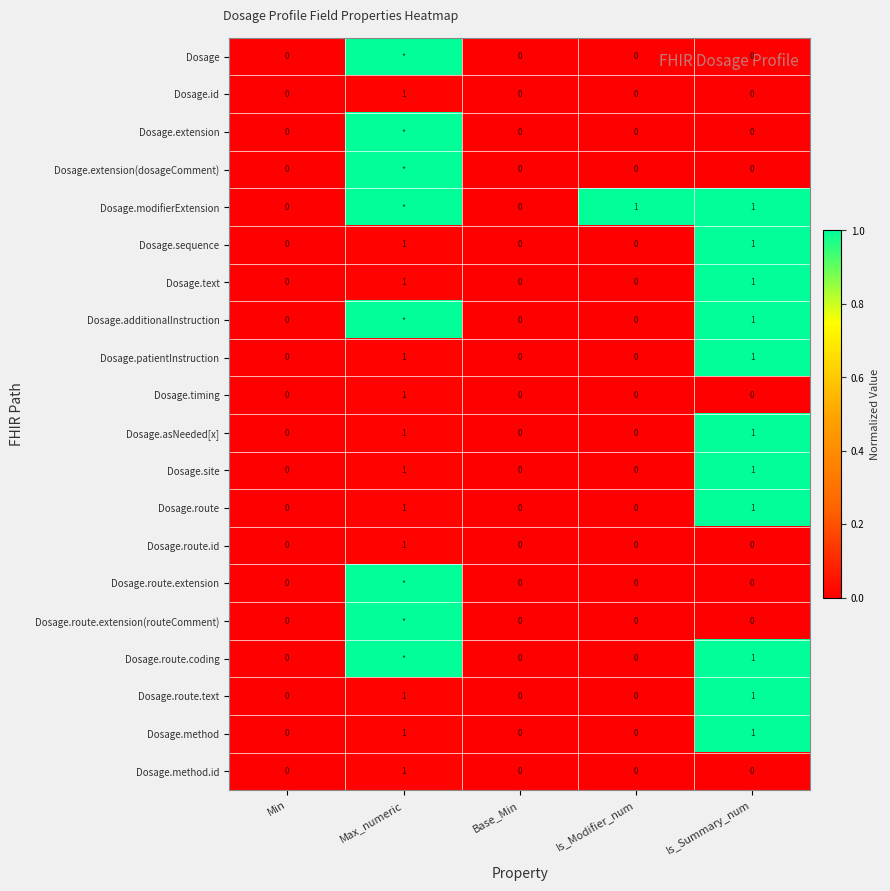

The value of Dosage.site at Is_Summary_num is 1. True or false?

True